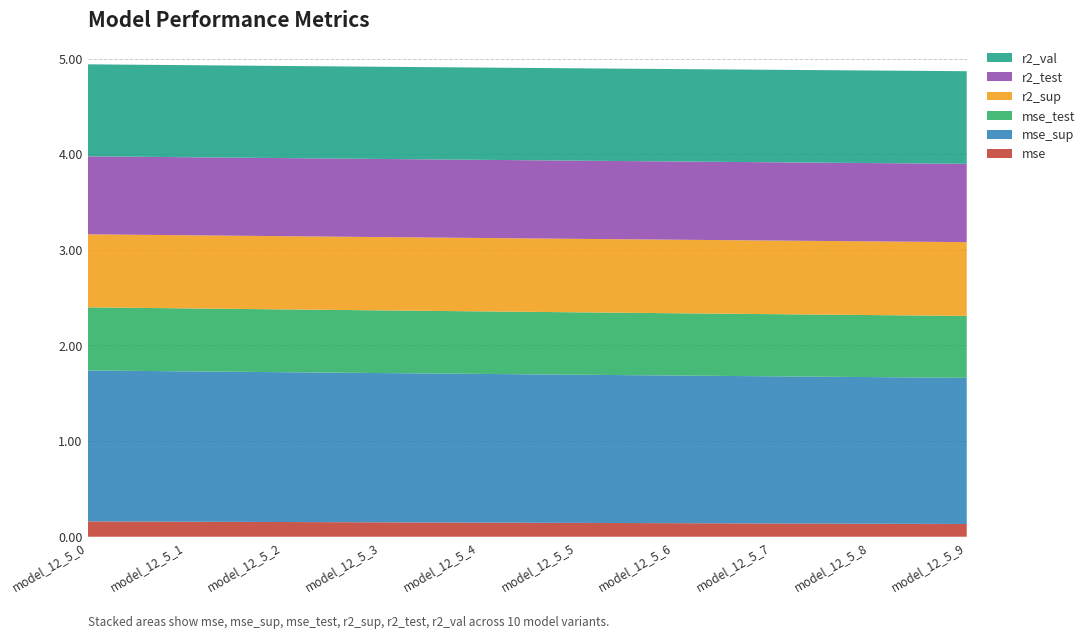

Reading left to right, what are all the values shown in this chart?

mse: 0.2	0.2	0.2	0.2	0.1	0.1	0.1	0.1	0.1	0.1
mse_sup: 1.6	1.6	1.6	1.6	1.6	1.5	1.5	1.5	1.5	1.5
mse_test: 0.7	0.7	0.7	0.7	0.7	0.7	0.7	0.7	0.6	0.6
r2_sup: 0.8	0.8	0.8	0.8	0.8	0.8	0.8	0.8	0.8	0.8
r2_test: 0.8	0.8	0.8	0.8	0.8	0.8	0.8	0.8	0.8	0.8
r2_val: 1.0	1.0	1.0	1.0	1.0	1.0	1.0	1.0	1.0	1.0